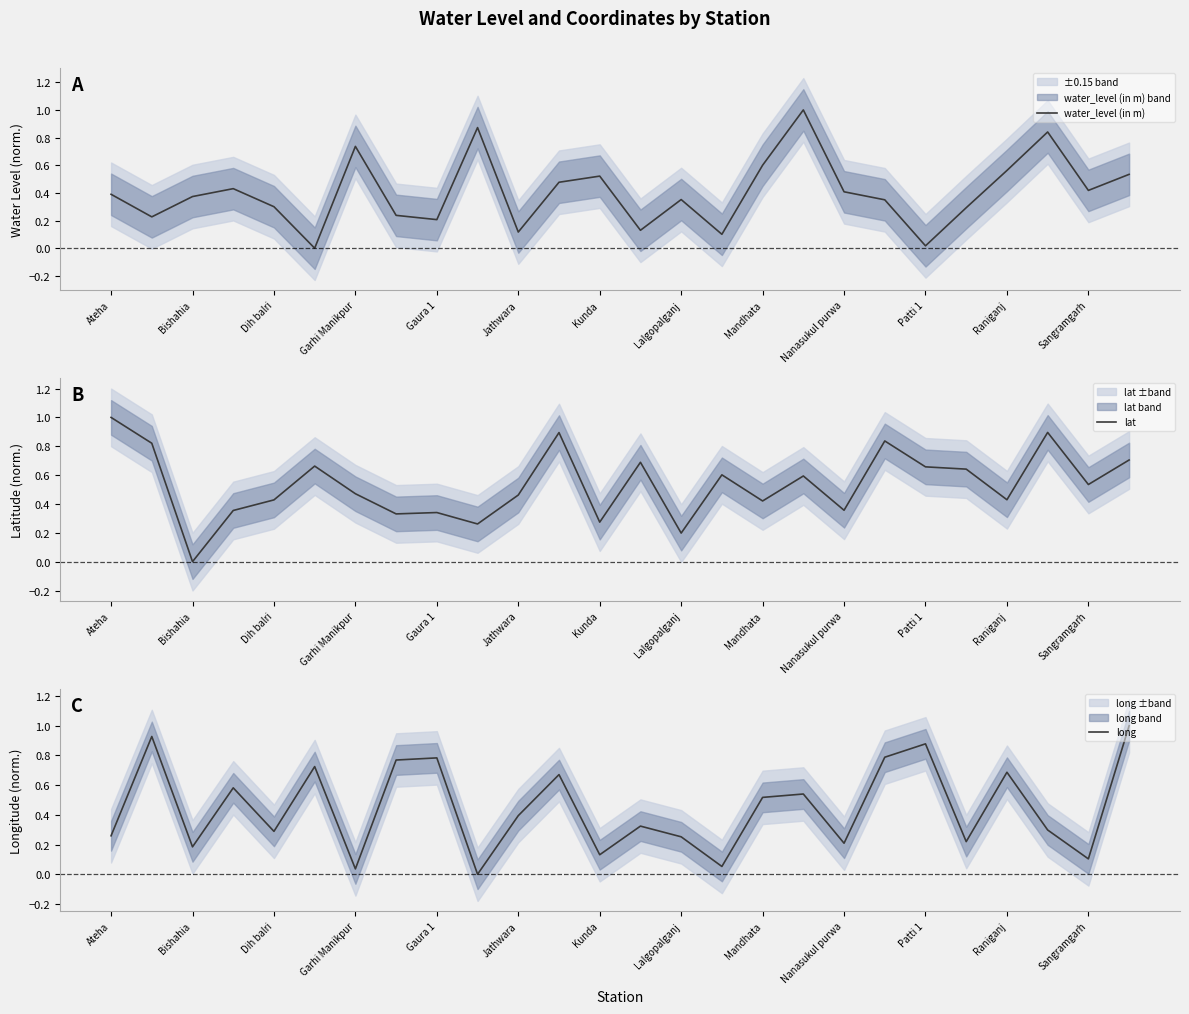

What is the value of the lat point at the 25th from the left?

0.5